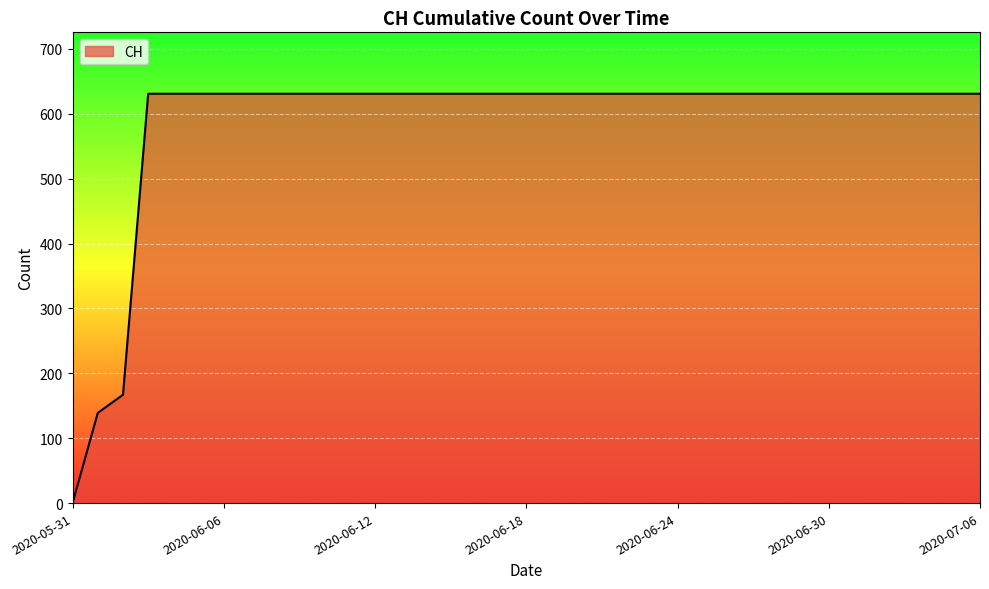

What is the maximum value shown in the chart?

631